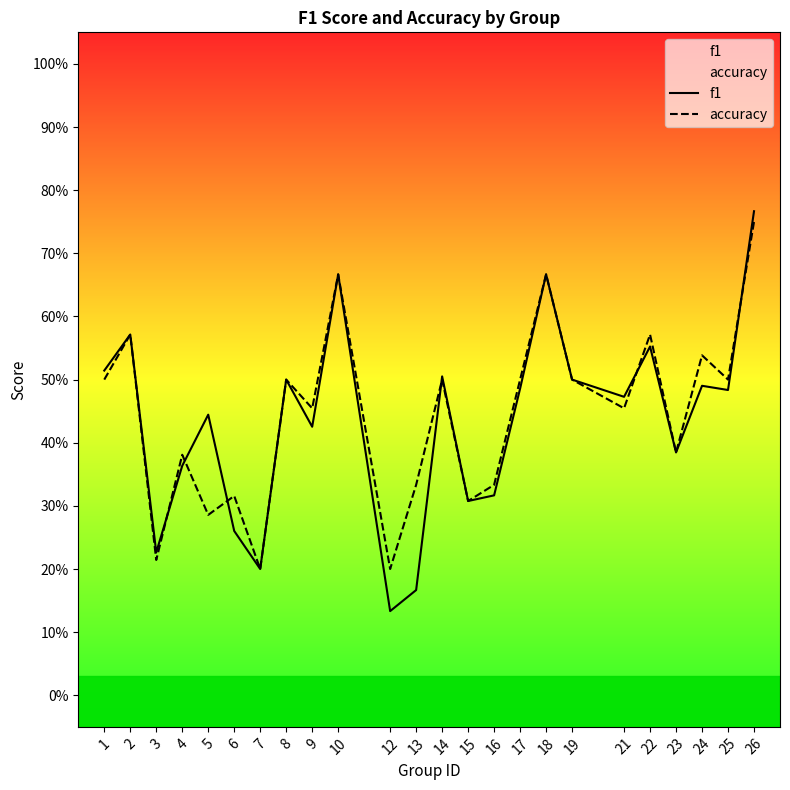

Where is accuracy nearest to the value 0?

7